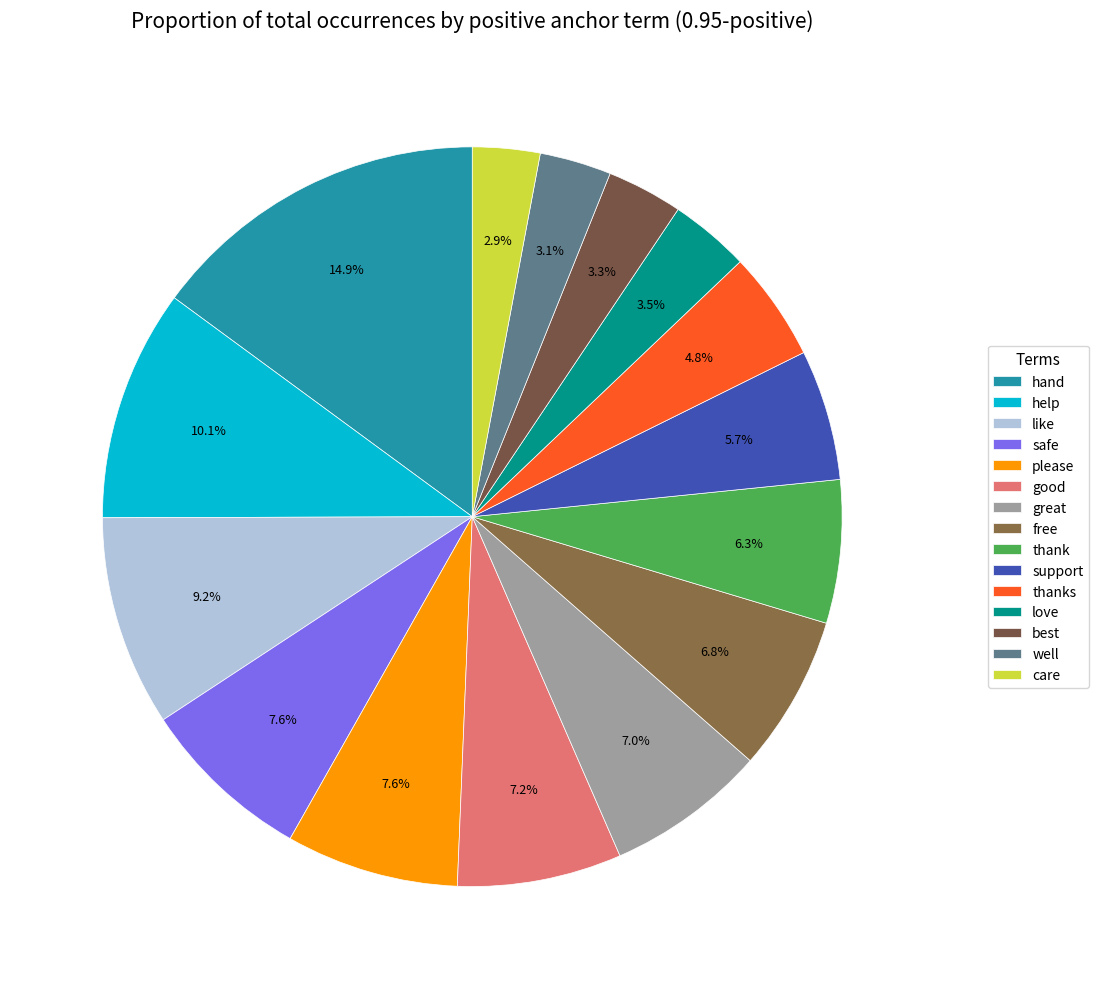

Which has a higher value, like or hand?

hand